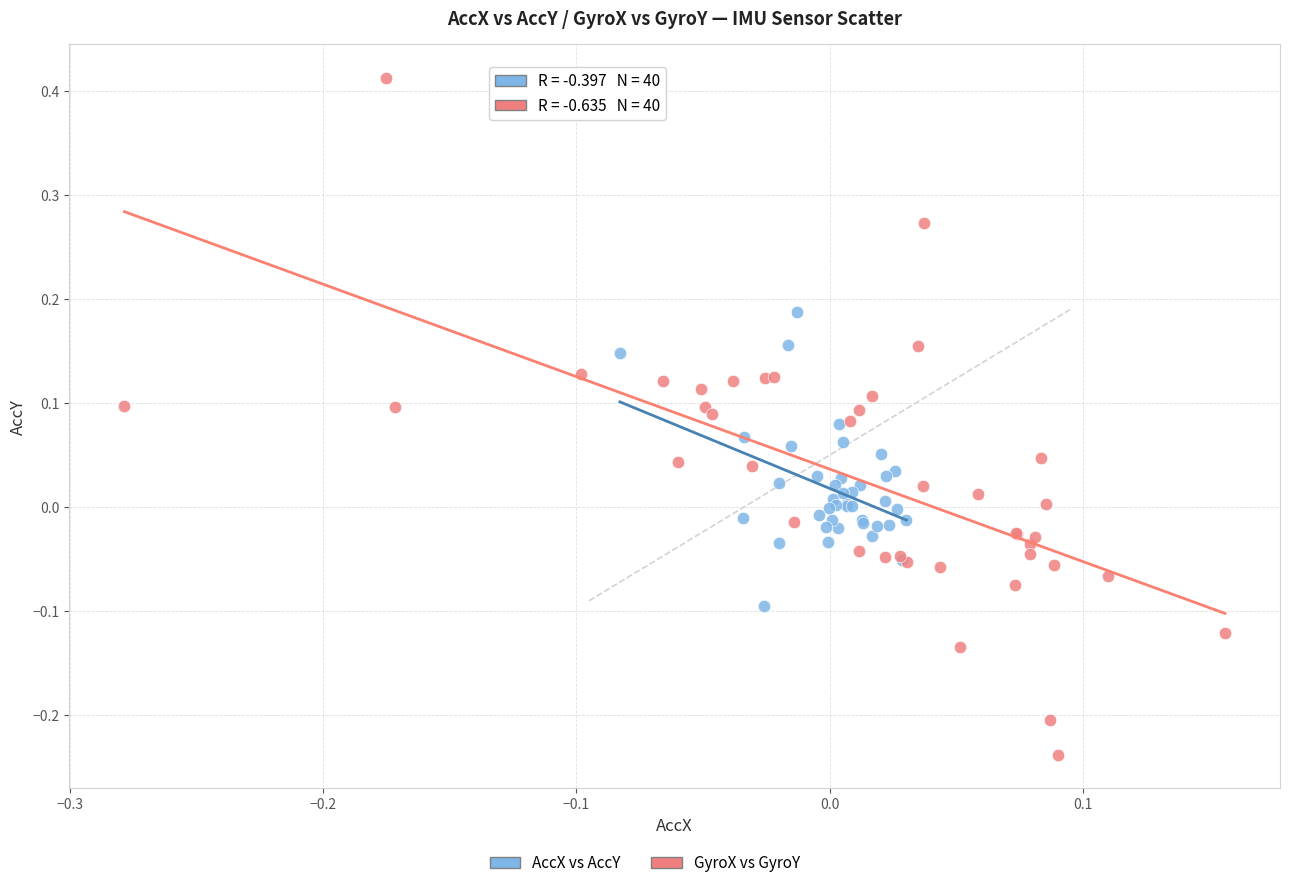

Which series reaches the minimum Y coordinate?

GyroX vs GyroY